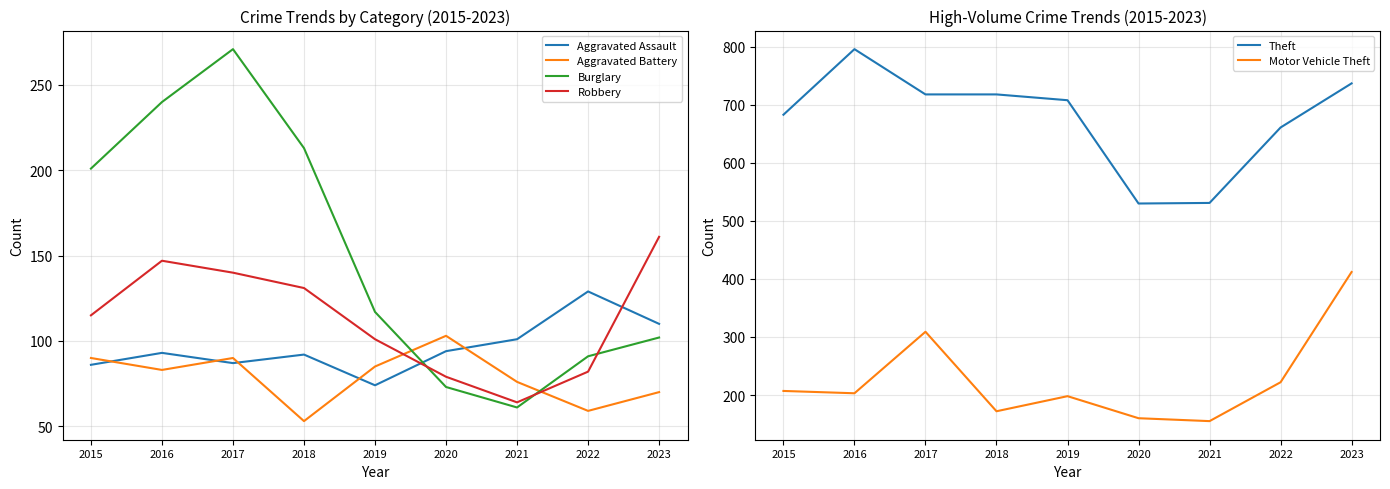

What is the value of the Motor Vehicle Theft point at the 9th from the left?

412